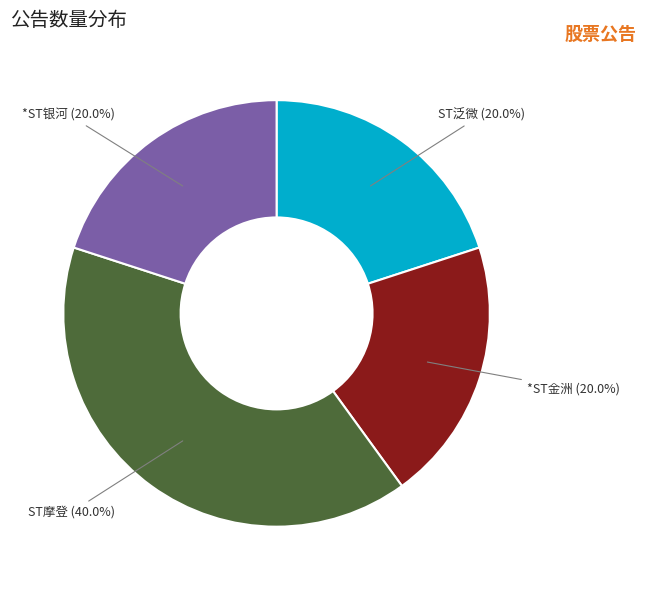

What percentage is the ST摩登 slice, to the nearest percent?

40%